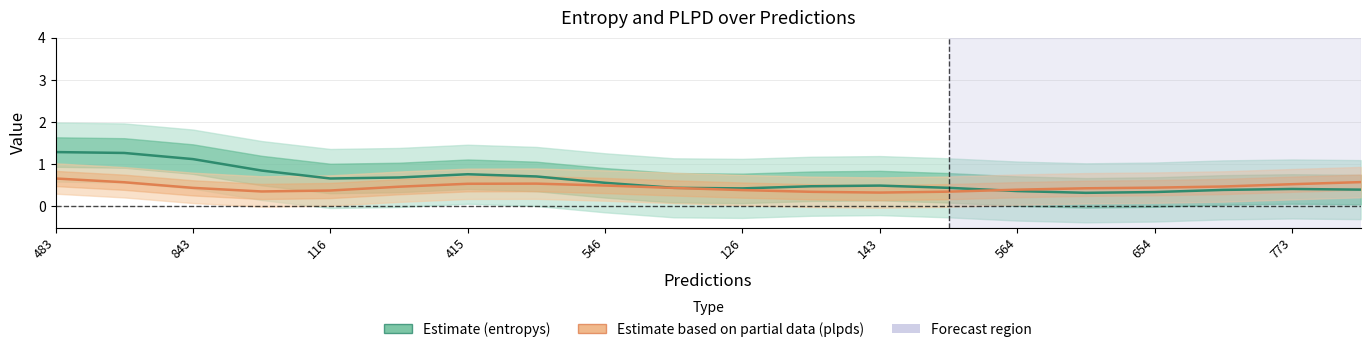

Count the number of data series in this chart.

2